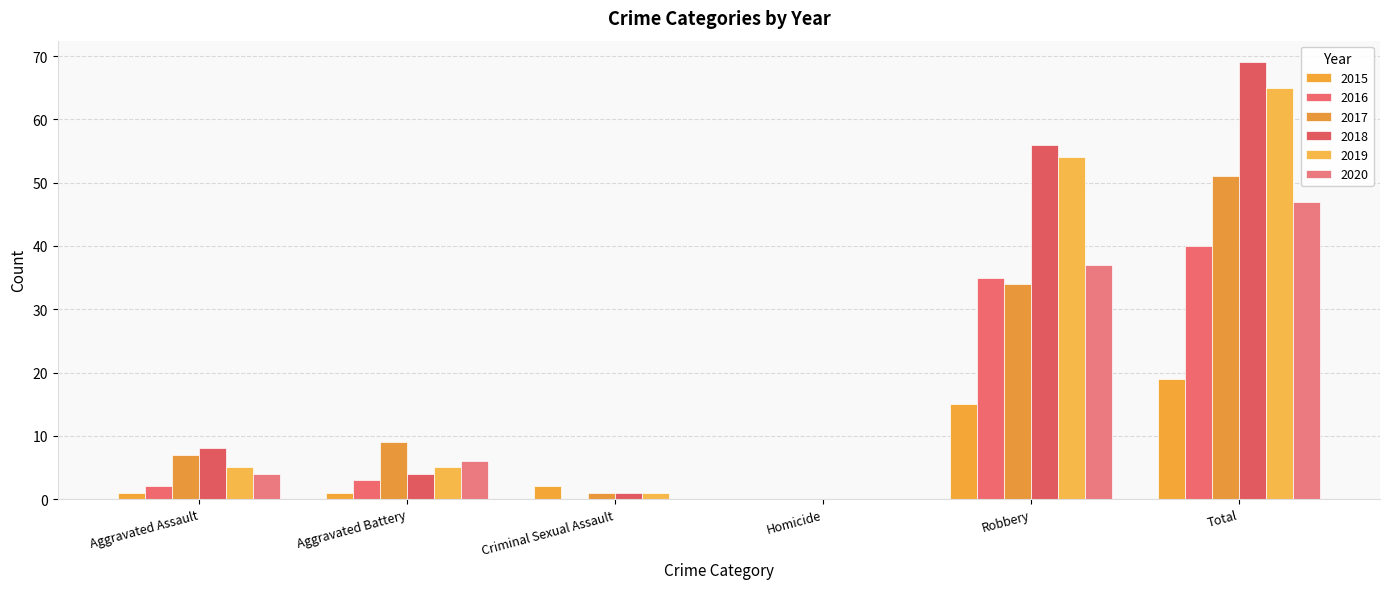

What are all the series names shown in the legend?

2015, 2016, 2017, 2018, 2019, 2020